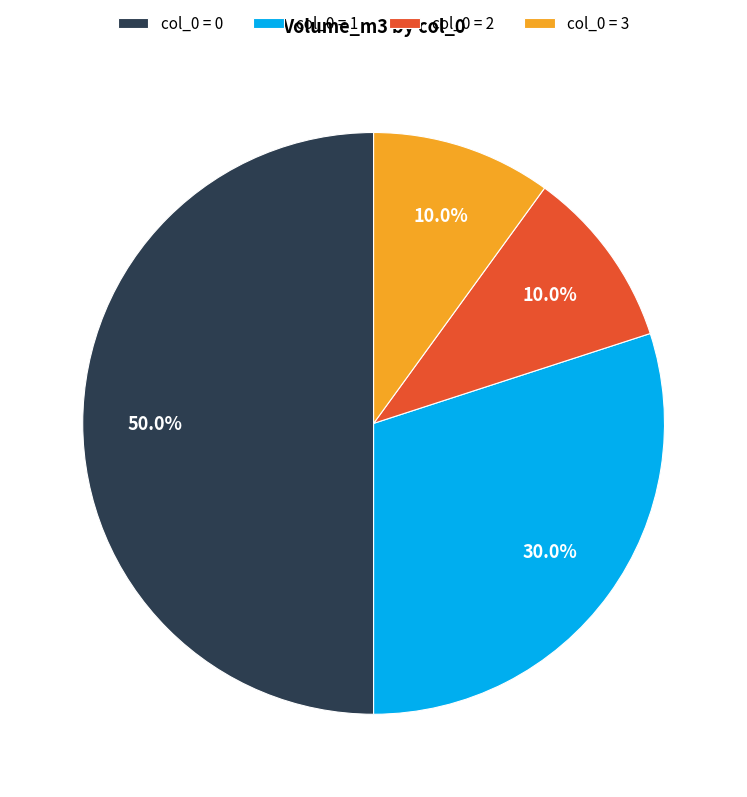

Which slice is the largest?

col_0 = 0